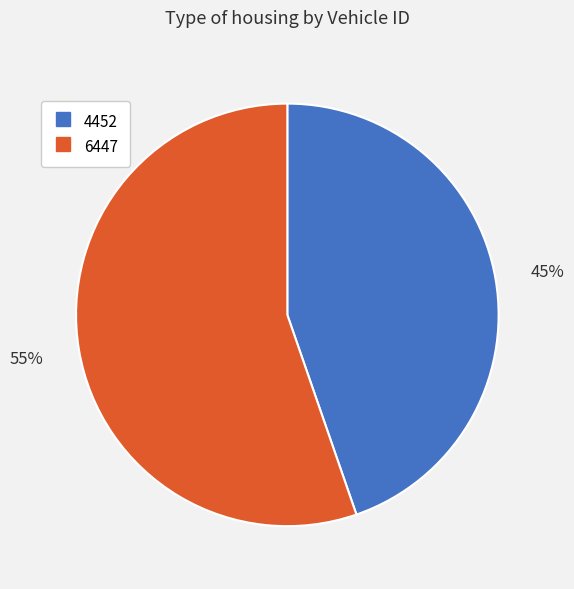

The 4452 slice represents 51% of the pie. True or false?

False